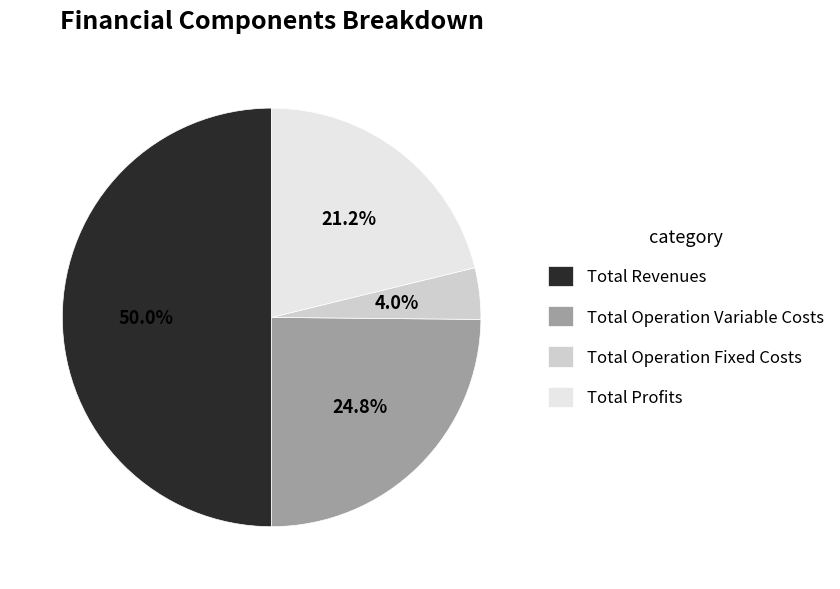

Combined, what portion of the pie is Total Operation Variable Costs and Total Operation Fixed Costs?

28.8%